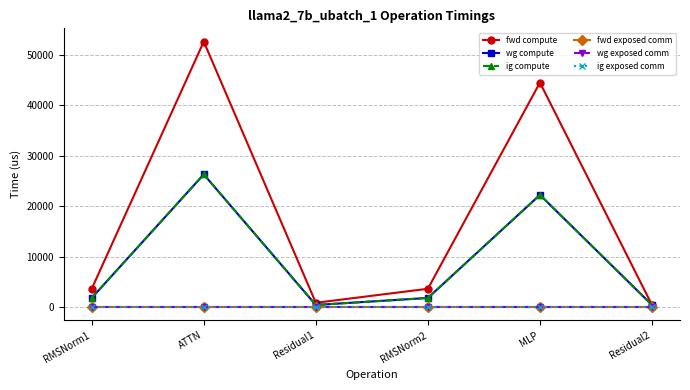

Which label corresponds to the largest value in the chart?

ATTN